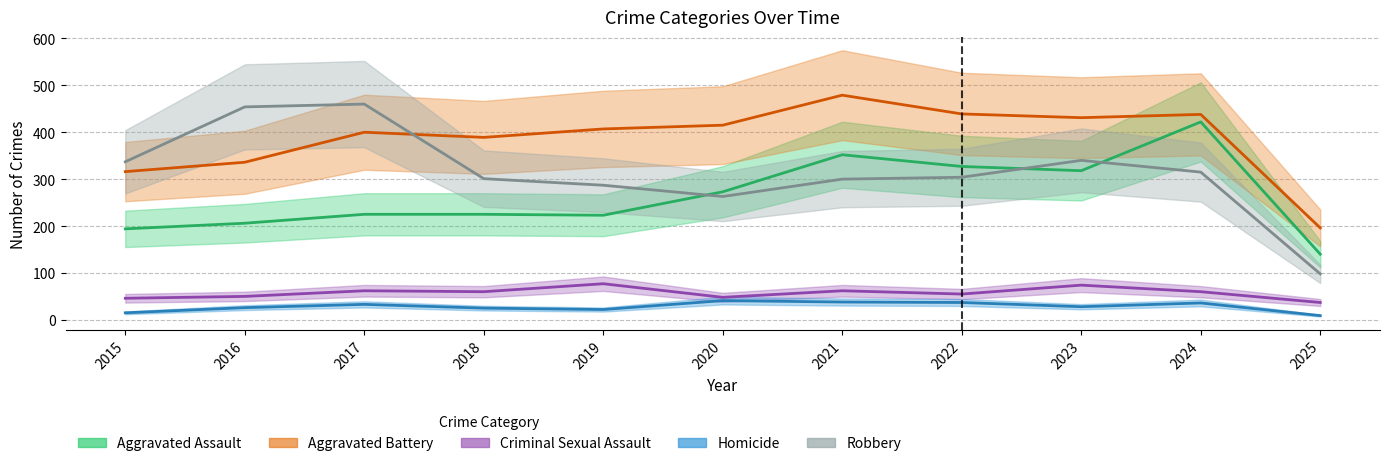

What is the total value across all series at 2015?

908